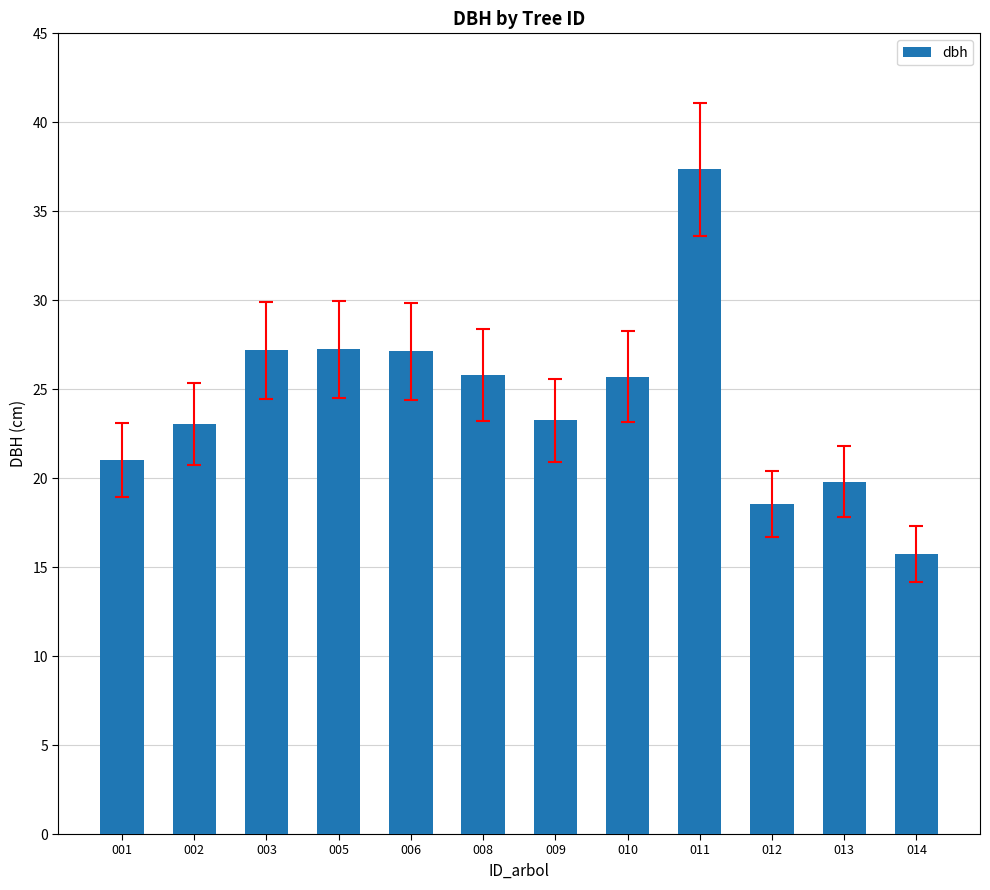

What is the change in value from 010 to 014?

-10.0